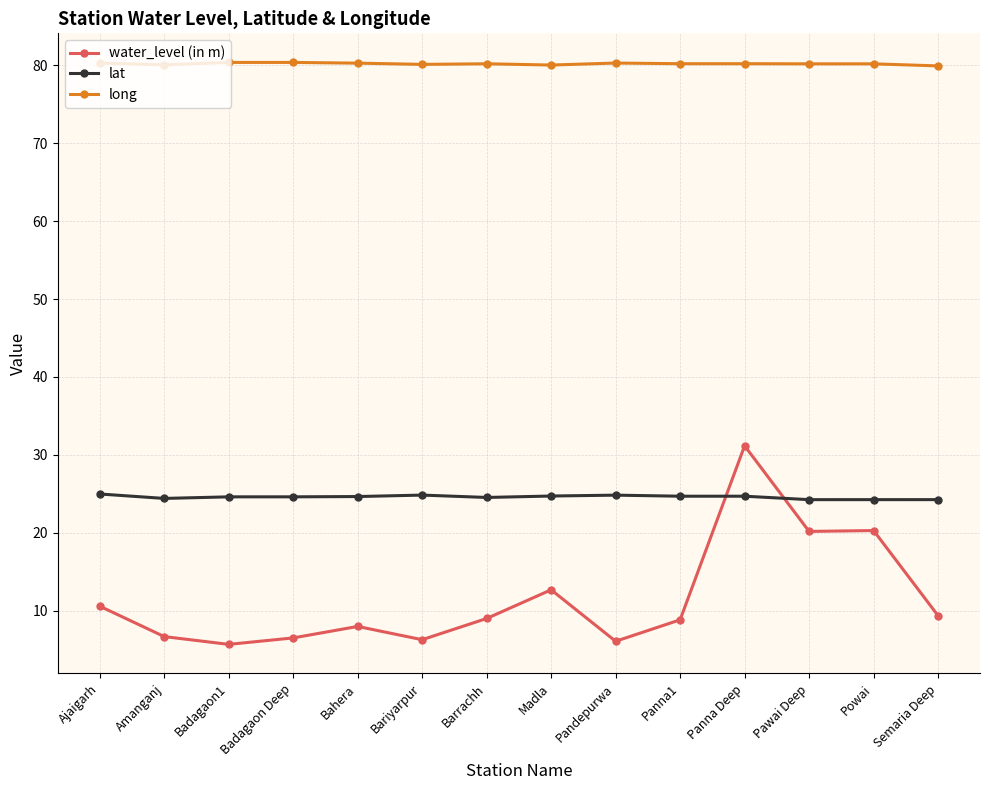

Rank the series by their maximum value, from lowest to highest.

lat, water_level (in m), long